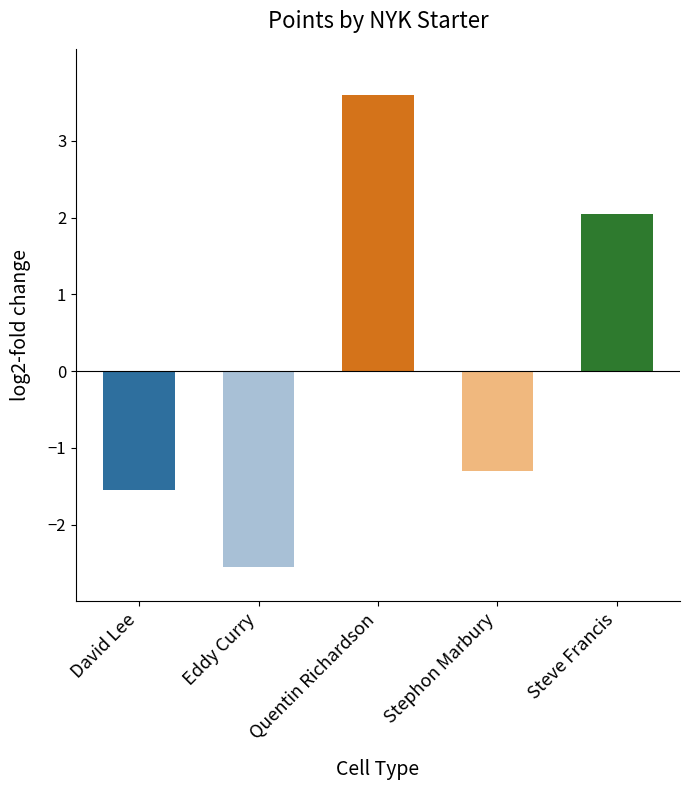

What is the label of the 4th bar from the right?

Eddy Curry